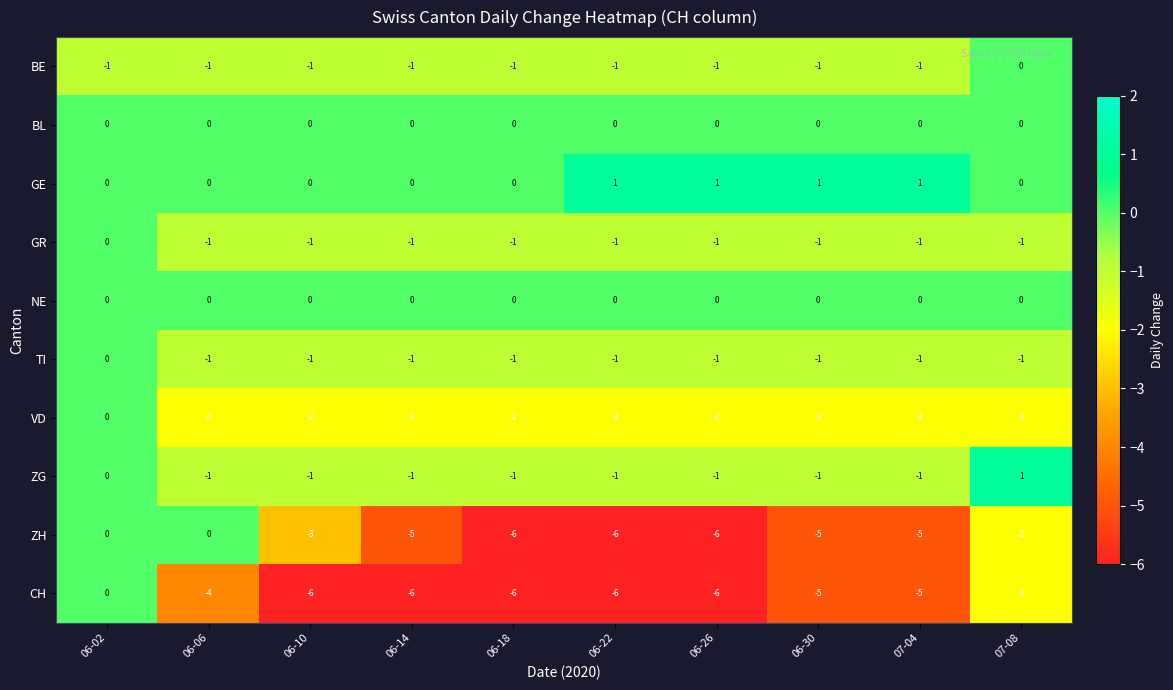

Where is GR nearest to the value 0?

06-02